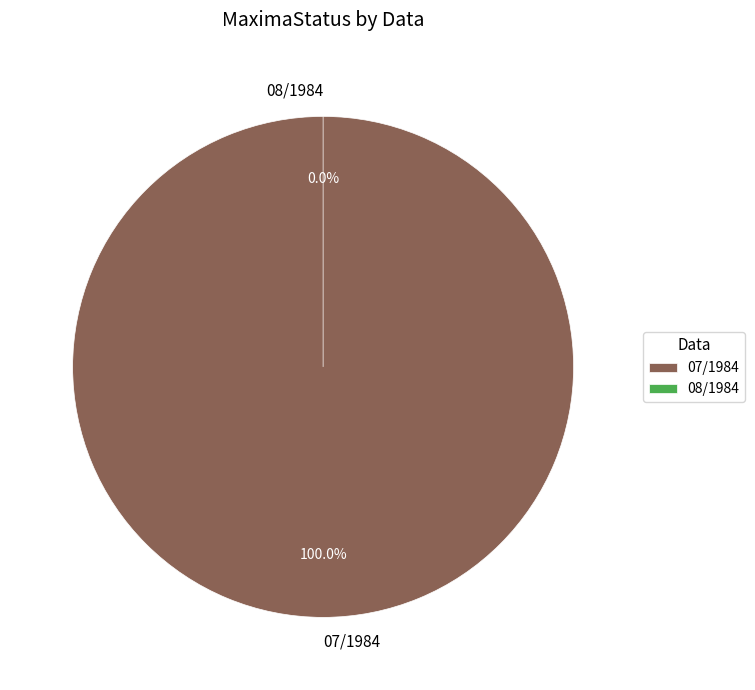

Which slice is the smallest?

08/1984